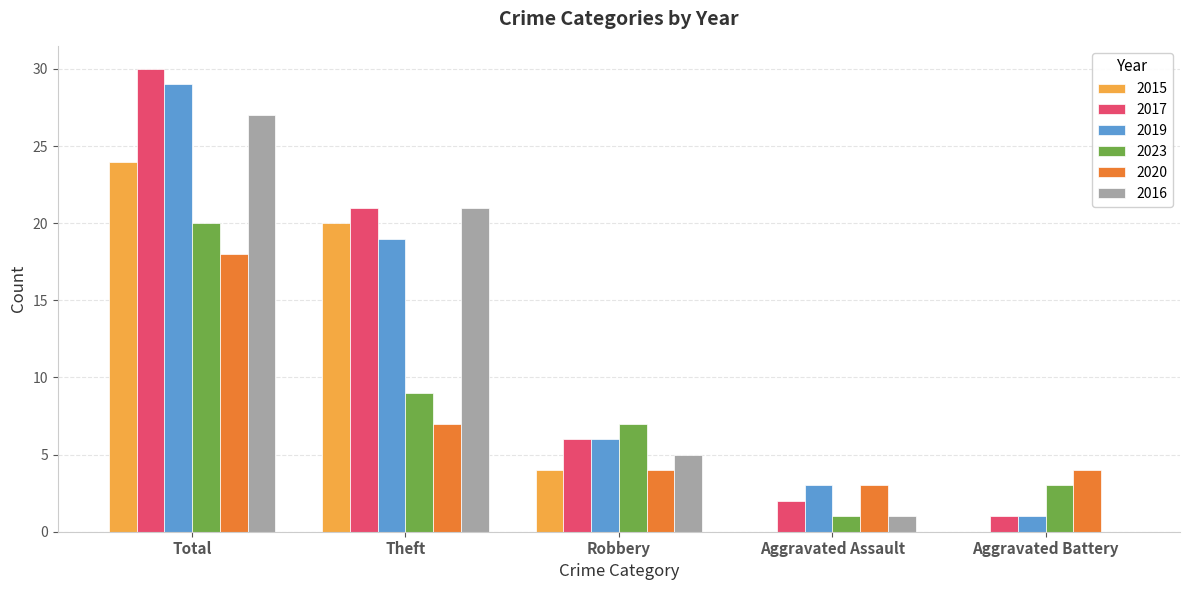

How many 2023 values are between 3 and 9?

3